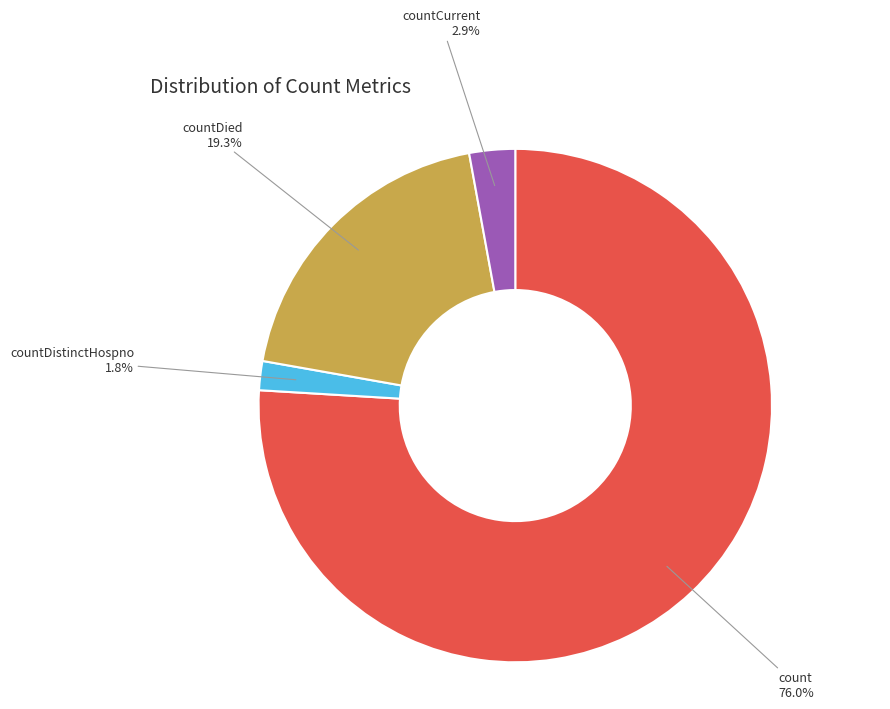

Do countDistinctHospno and countDied together represent more than half of the pie?

No